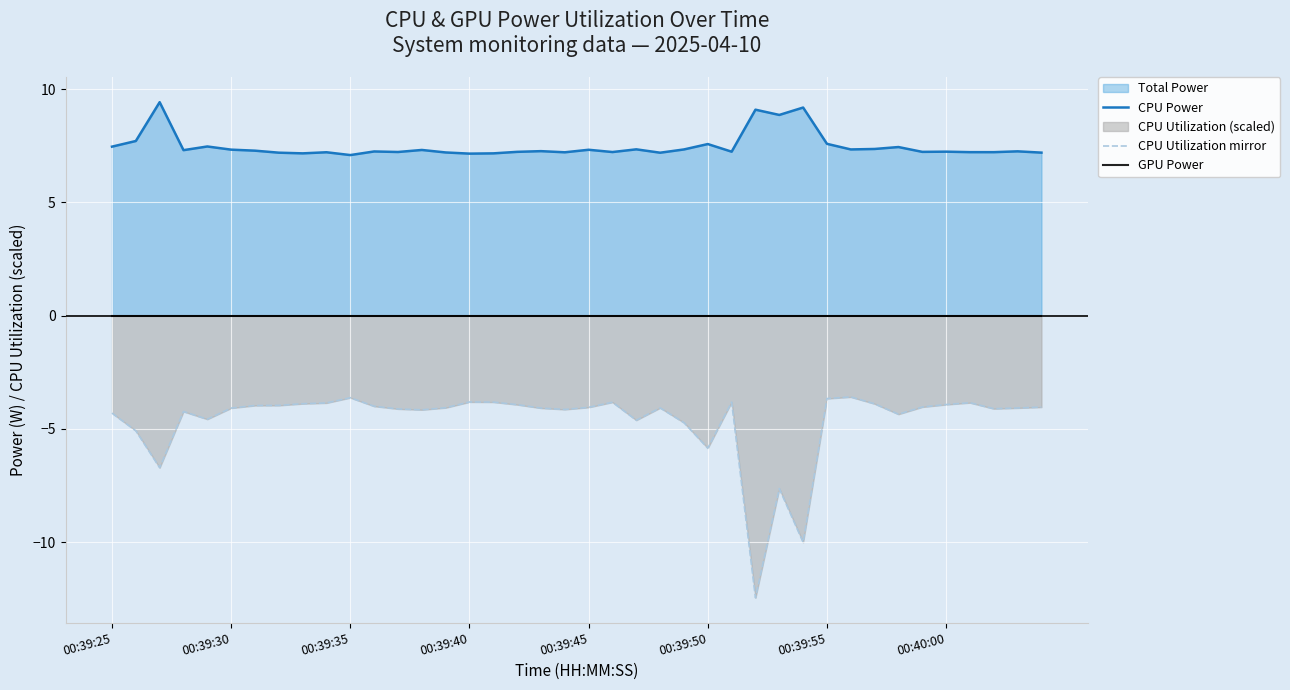

True or false: CPU Utilization mirror and GPU Power intersect in this chart.

False